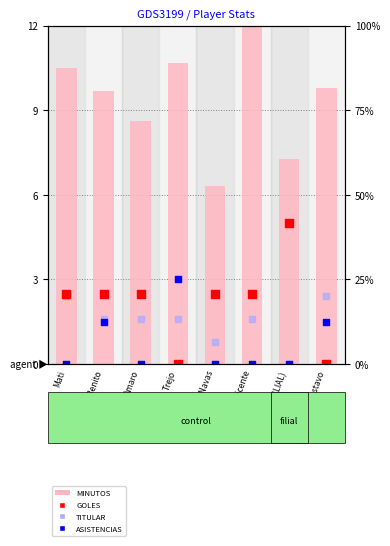

Which series reaches the minimum Y coordinate?

GOLES